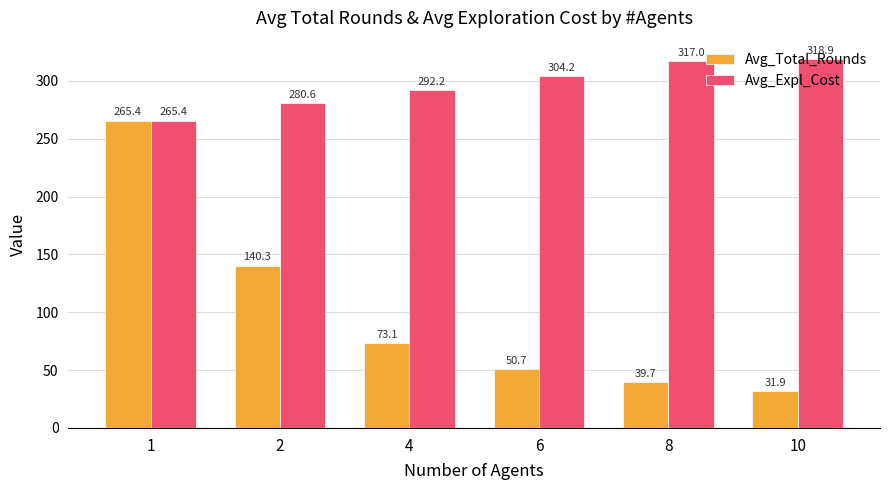

Reading left to right, list all the values displayed in this chart.

Avg_Total_Rounds: 265.4	140.3	73.1	50.7	39.7	31.9
Avg_Expl_Cost: 265.4	280.6	292.2	304.2	317.0	318.9